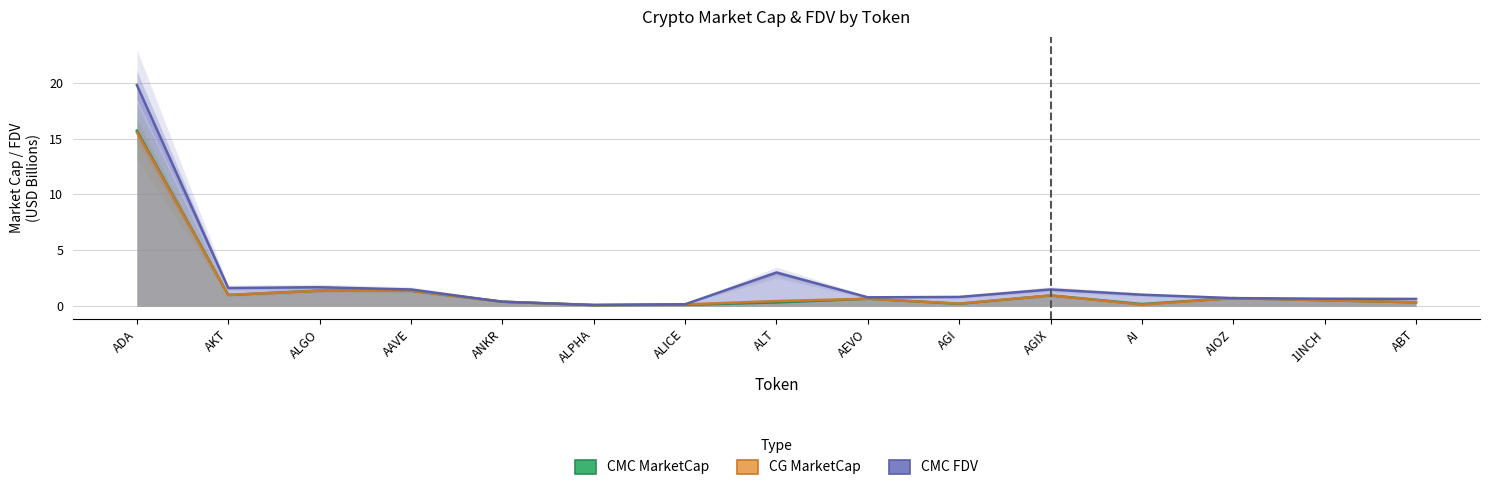

Reading left to right, list all the values displayed in this chart.

CMC_MarketCap: 15.7	1.0	1.4	1.4	0.4	0.1	0.1	0.3	0.7	0.2	1.0	0.2	0.7	0.5	0.3
CG_MarketCap: 15.6	1.0	1.4	1.4	0.4	0.1	0.2	0.5	0.7	0.2	1.0	0.1	0.7	0.5	0.3
CMC_FDV: 19.8	1.6	1.7	1.5	0.4	0.1	0.2	3.0	0.8	0.8	1.5	1.0	0.7	0.7	0.6